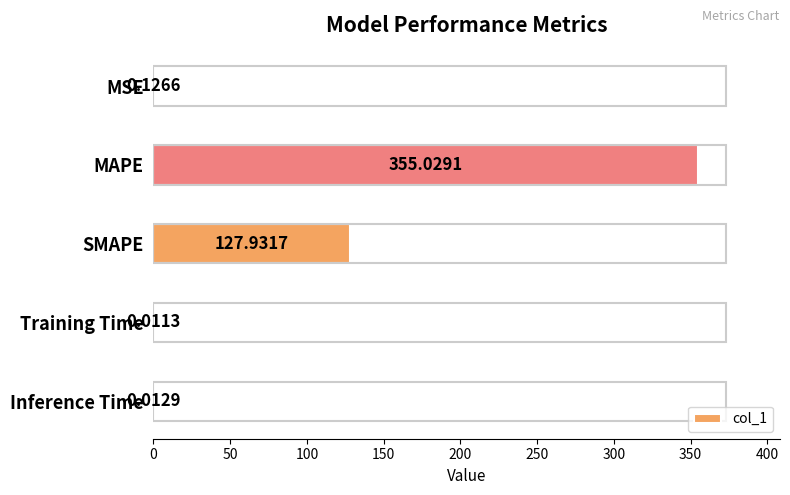

Which category has the highest value across all series?

MAPE